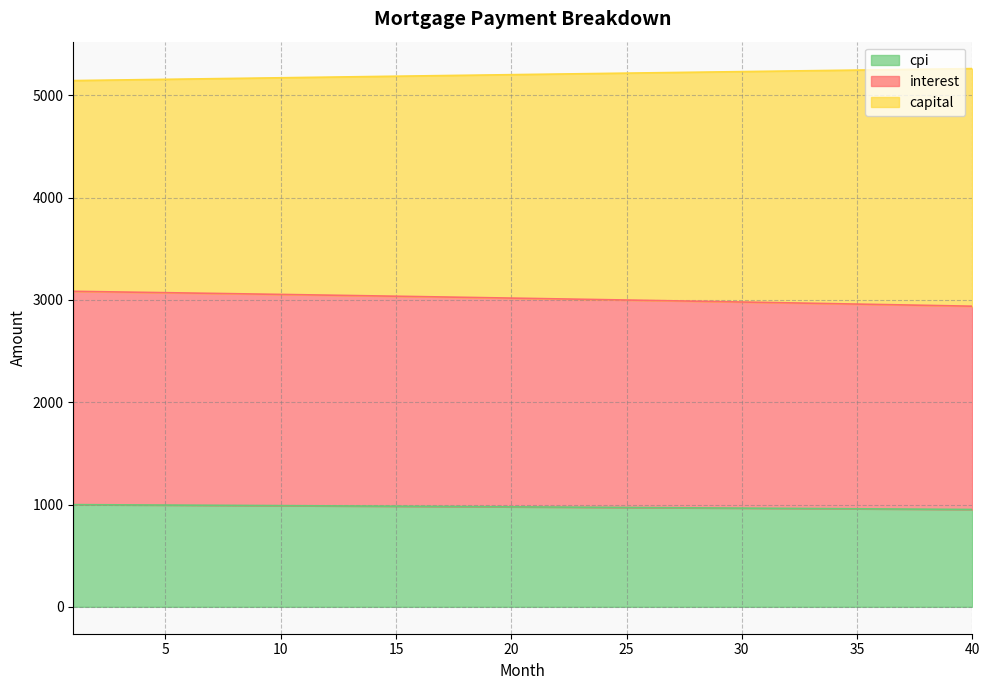

What is the lowest value of the cpi series?

951.5